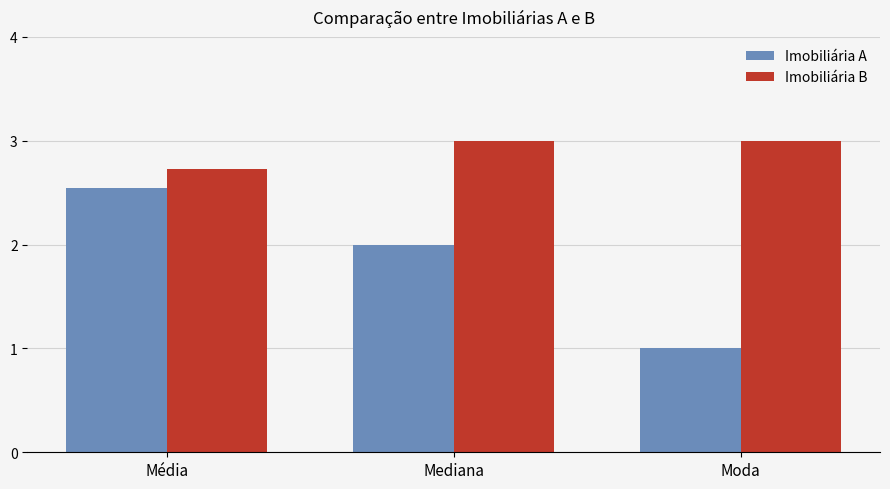

At Mediana, list the series in order from smallest to largest.

Imobiliária A, Imobiliária B